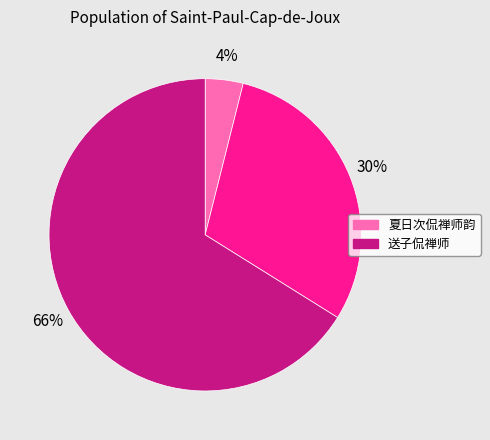

To the nearest percent, what is the average slice percentage?

33%